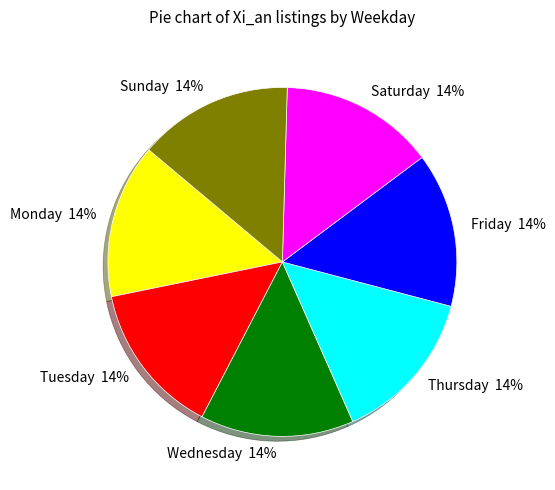

Does Saturday represent more than half of the total?

No